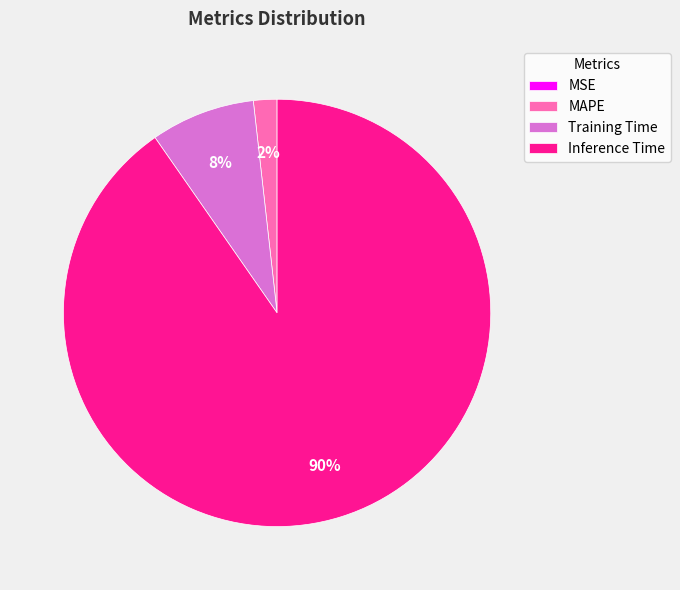

Which category accounts for the majority?

Inference Time